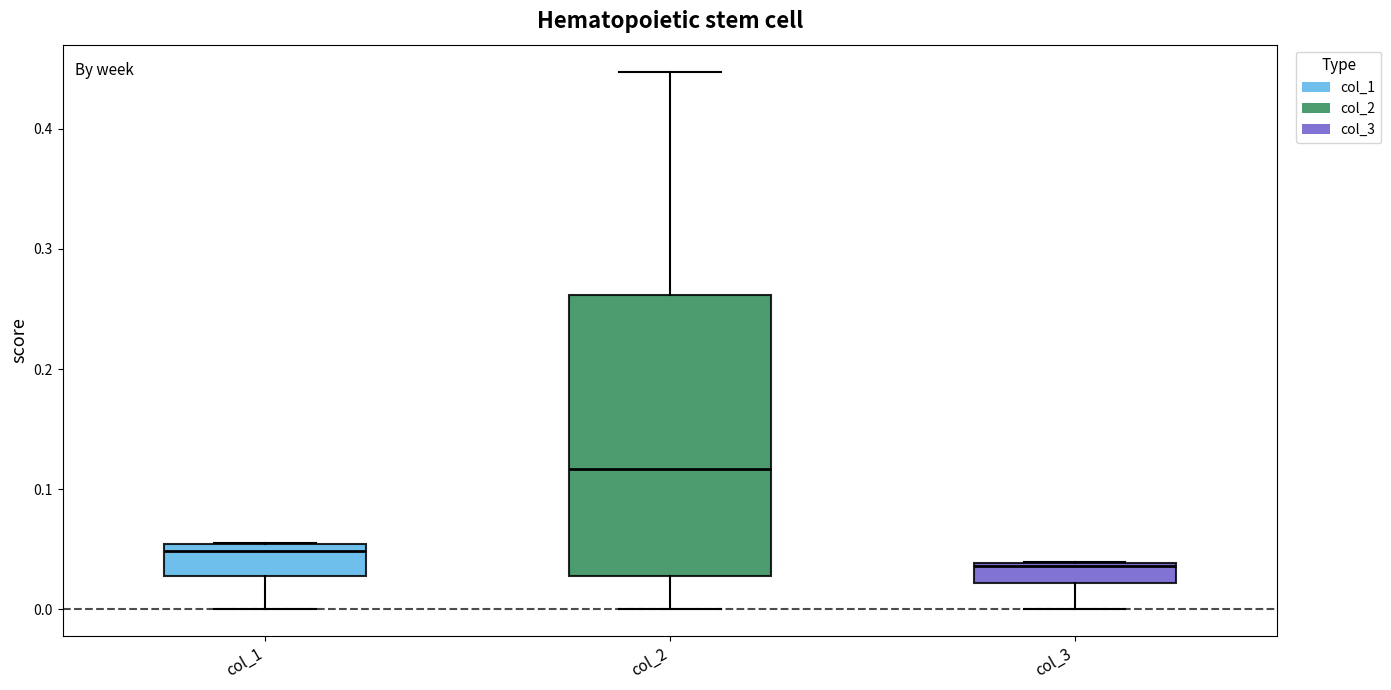

Which box is the tallest, from its lower edge to its upper edge?

col_2